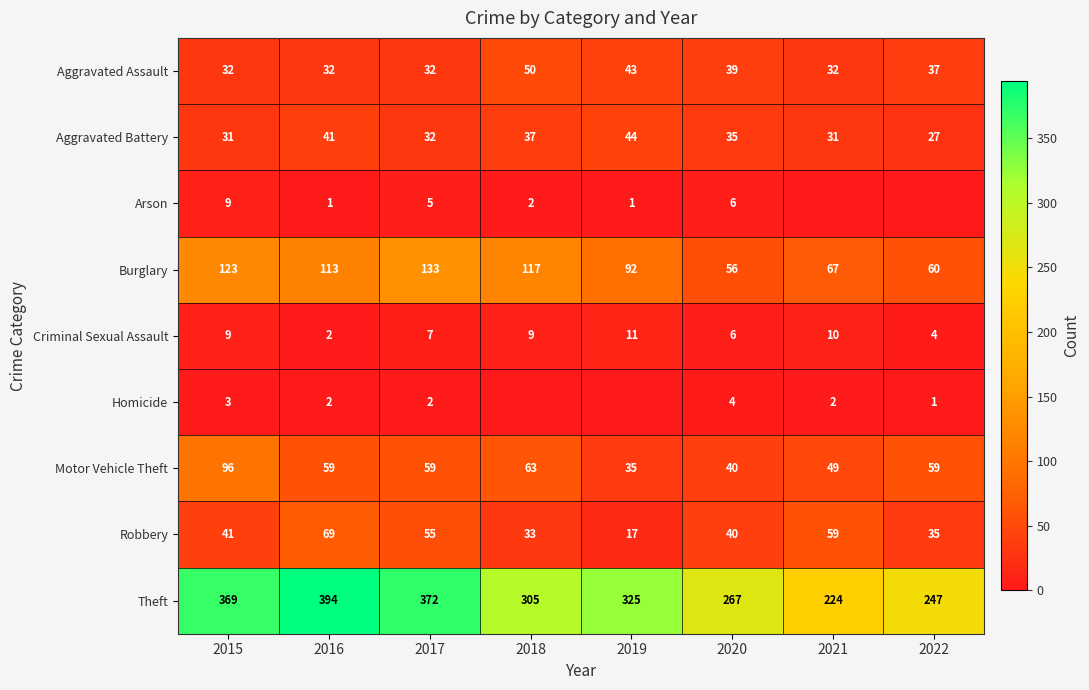

True or false: Motor Vehicle Theft has a value of 55 at 2015.

False